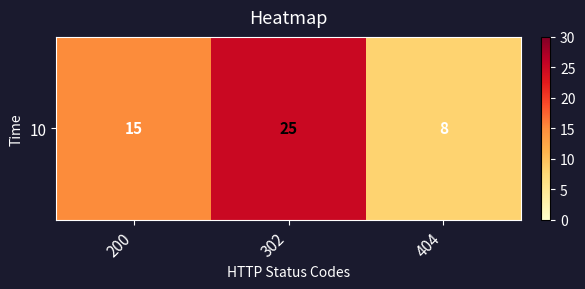

Rank the categories by value from highest to lowest.

302, 200, 404